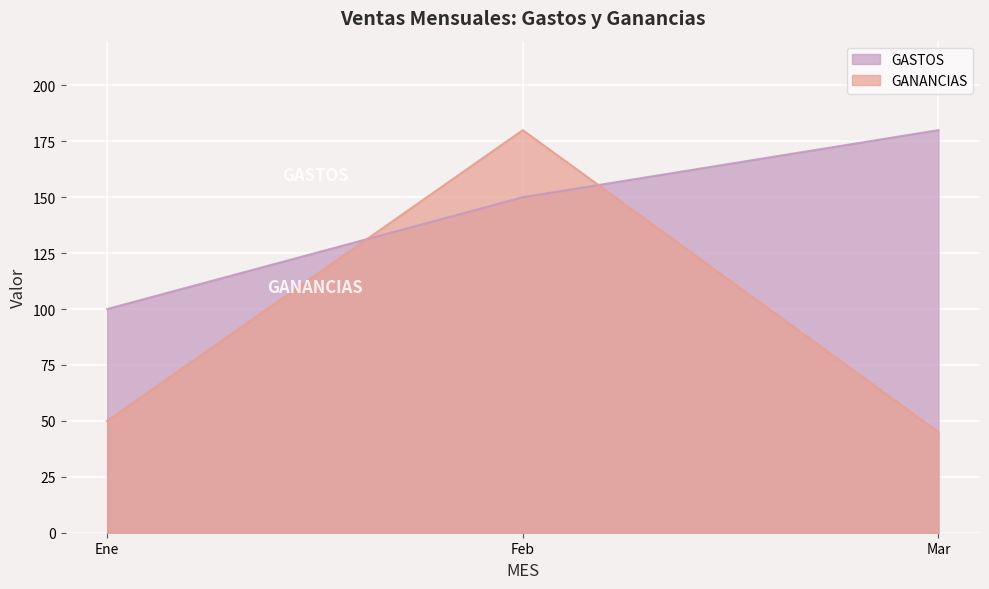

Reading left to right, list all the values displayed in this chart.

GASTOS: 100	150	180
GANANCIAS: 50	180	45